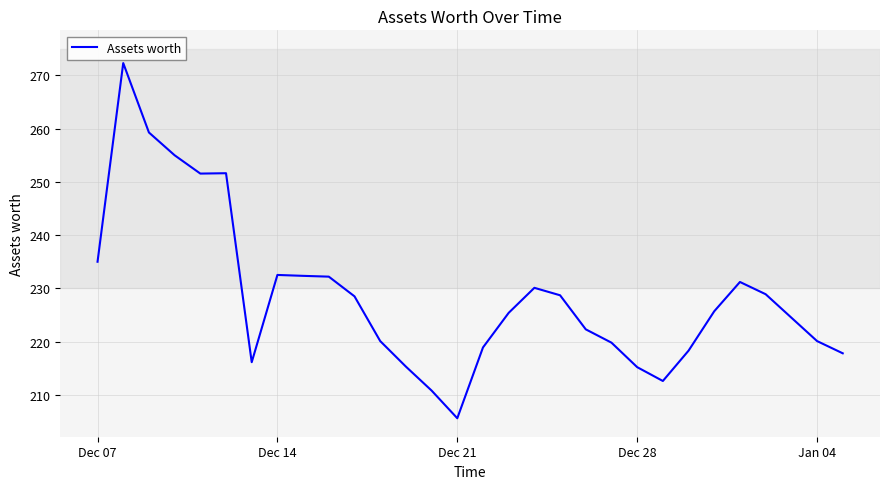

What is the difference between the maximum and minimum values?

66.7